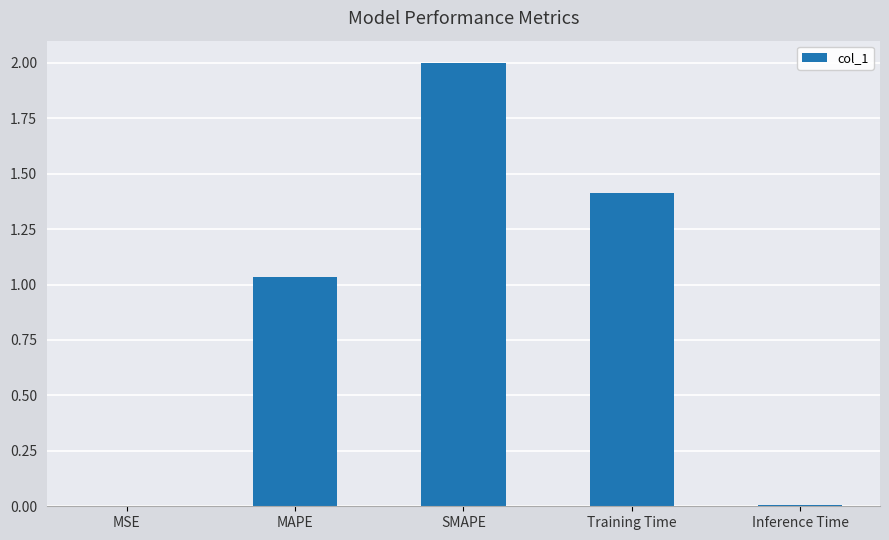

Which category has the highest value across all series?

SMAPE